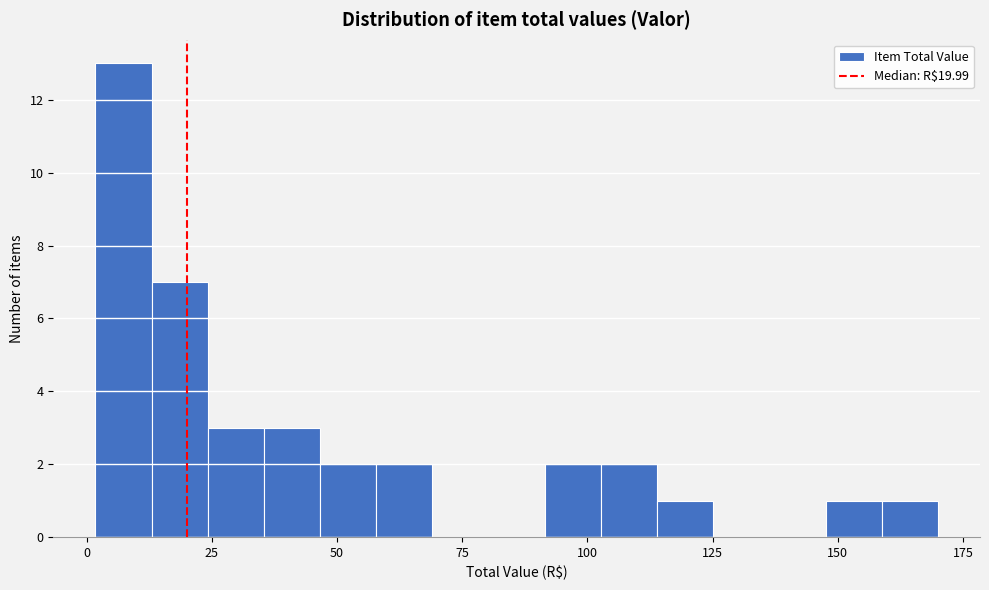

Read against the x-axis, roughly where is the centre of the tallest bar?

5